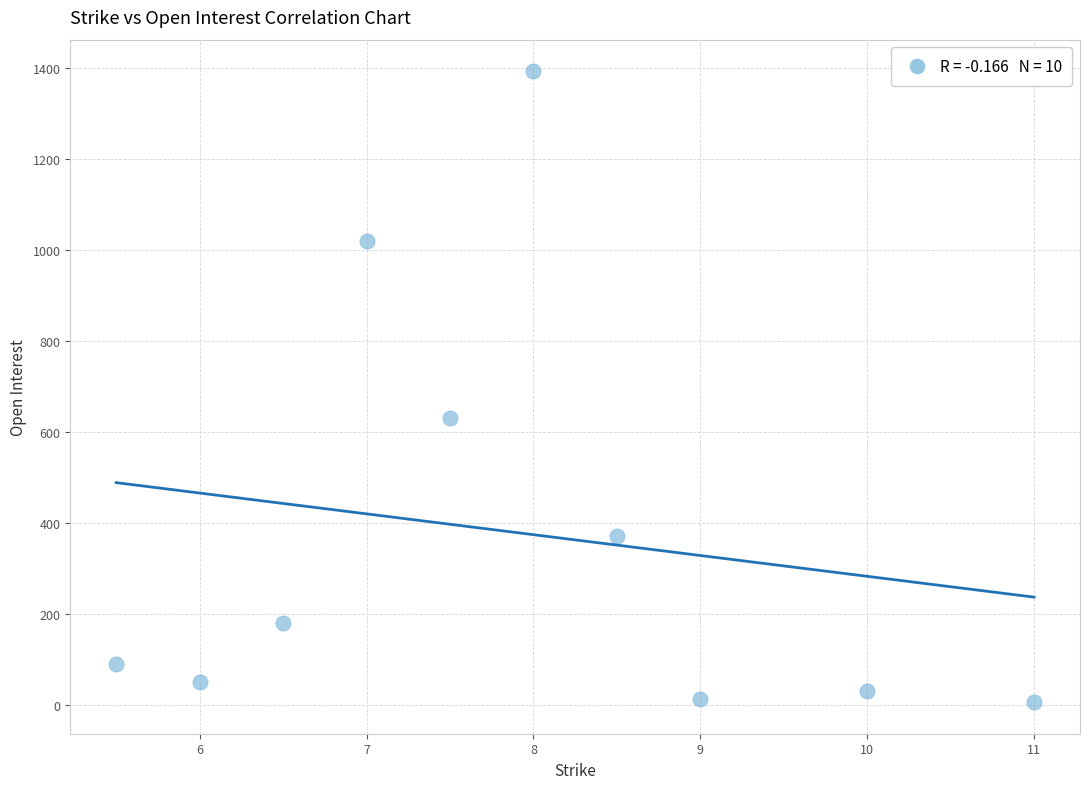

What Y value in the scatter plot is closest to 699?

630